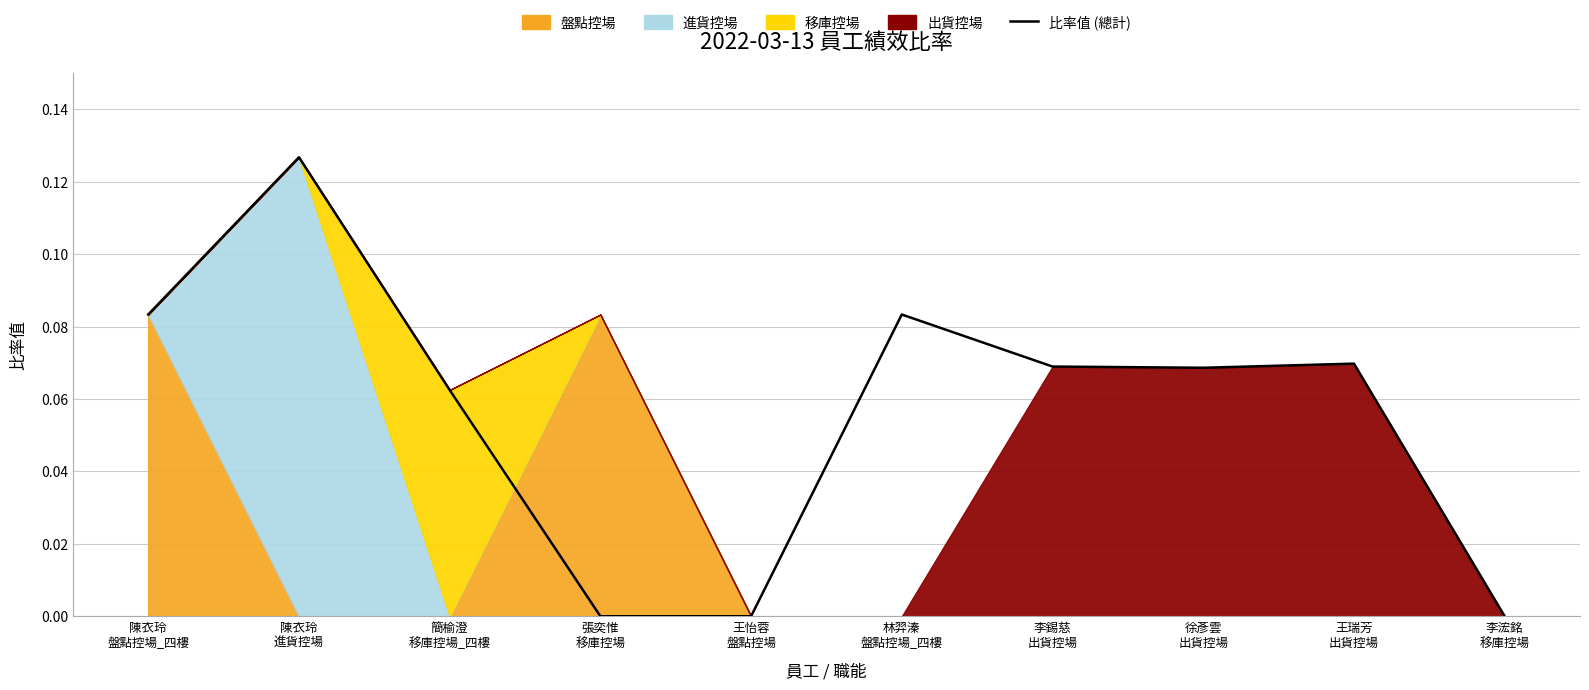

Which label corresponds to the largest value in the chart?

陳衣玲
進貨控場